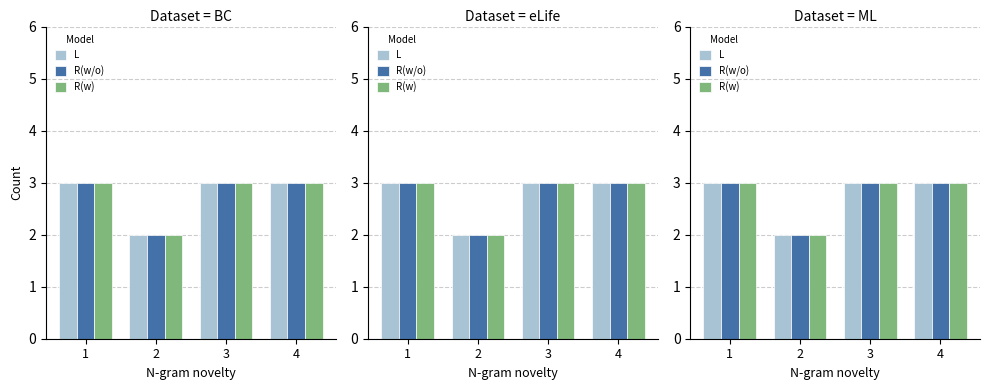

Which series has the largest range (max minus min)?

L